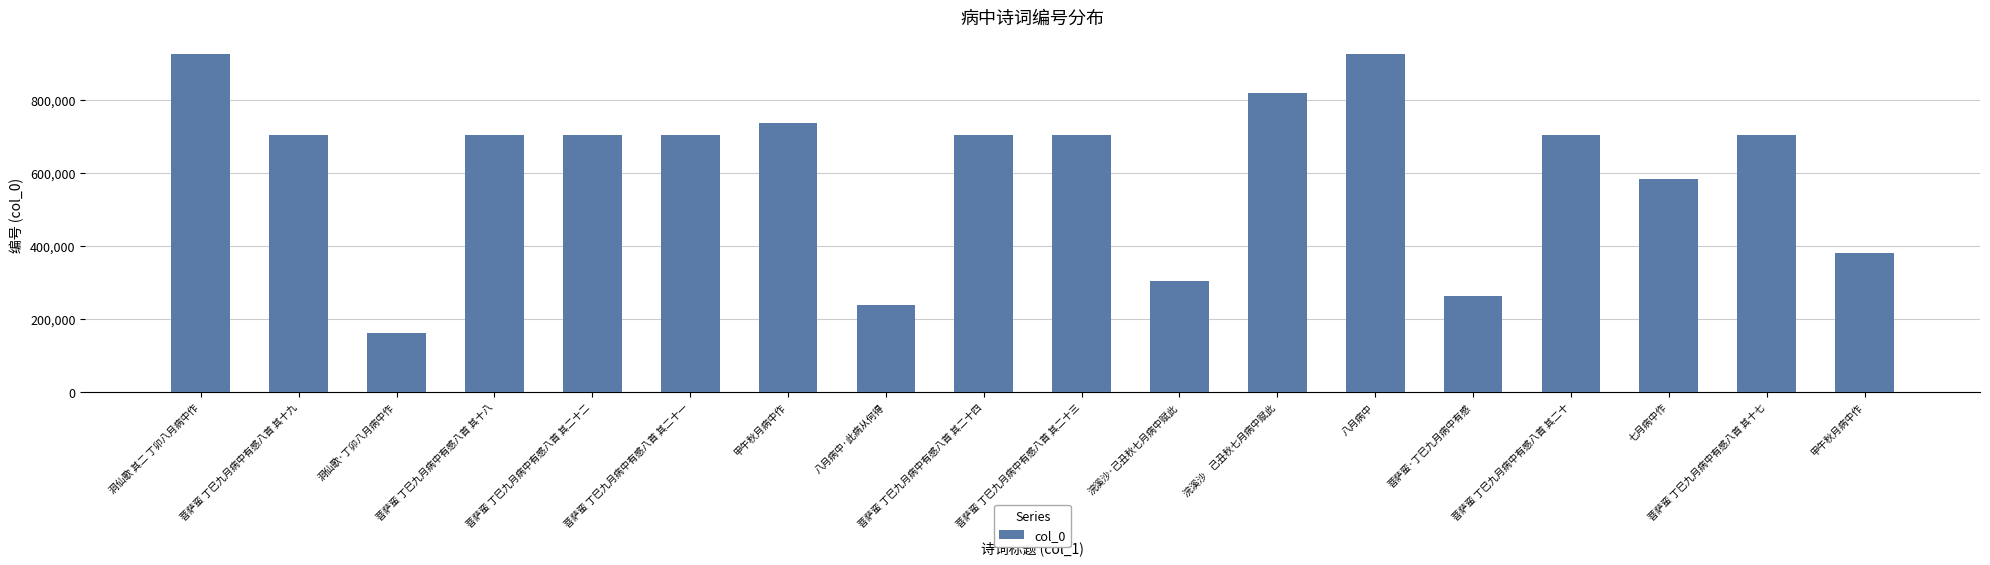

True or false: the data shows 161743 at 洞仙歌·丁卯八月病中作.

True